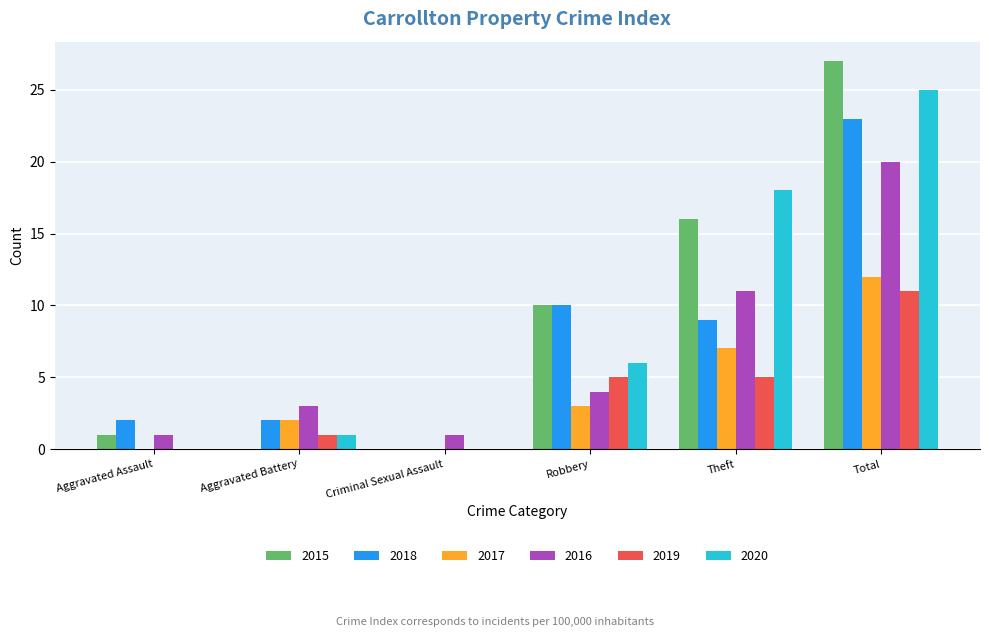

Reading left to right, what are all the values shown in this chart?

2015: Aggravated Assault=1	Aggravated Battery=0	Criminal Sexual Assault=0	Robbery=10	Theft=16	Total=27
2018: Aggravated Assault=2	Aggravated Battery=2	Criminal Sexual Assault=0	Robbery=10	Theft=9	Total=23
2017: Aggravated Assault=0	Aggravated Battery=2	Criminal Sexual Assault=0	Robbery=3	Theft=7	Total=12
2016: Aggravated Assault=1	Aggravated Battery=3	Criminal Sexual Assault=1	Robbery=4	Theft=11	Total=20
2019: Aggravated Assault=0	Aggravated Battery=1	Criminal Sexual Assault=0	Robbery=5	Theft=5	Total=11
2020: Aggravated Assault=0	Aggravated Battery=1	Criminal Sexual Assault=0	Robbery=6	Theft=18	Total=25